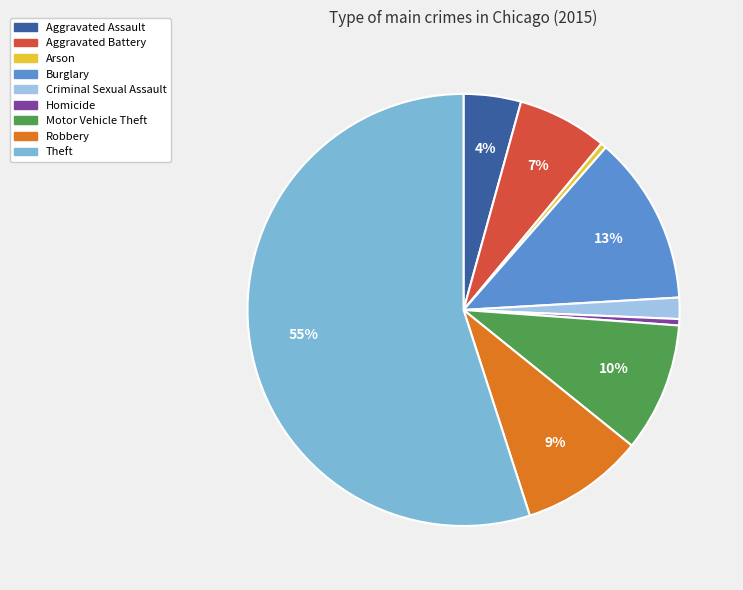

To the nearest percent, what portion does Criminal Sexual Assault represent?

2%